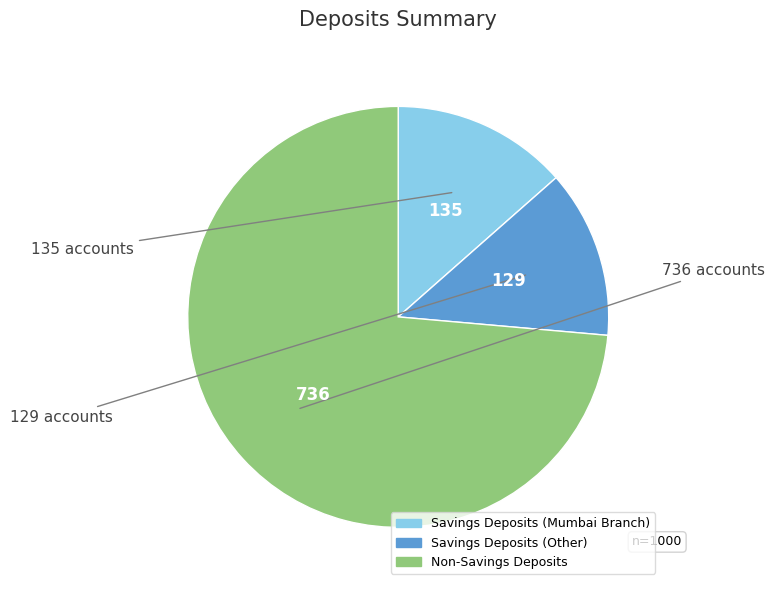

Does any single category account for the majority?

Yes